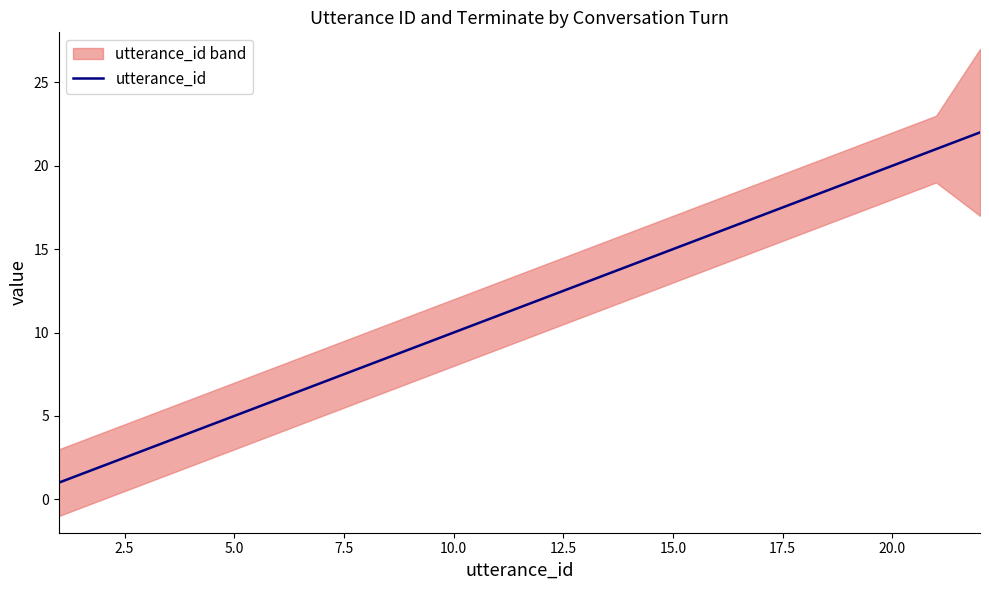

True or false: there are more than 0 points higher than both neighbors.

False